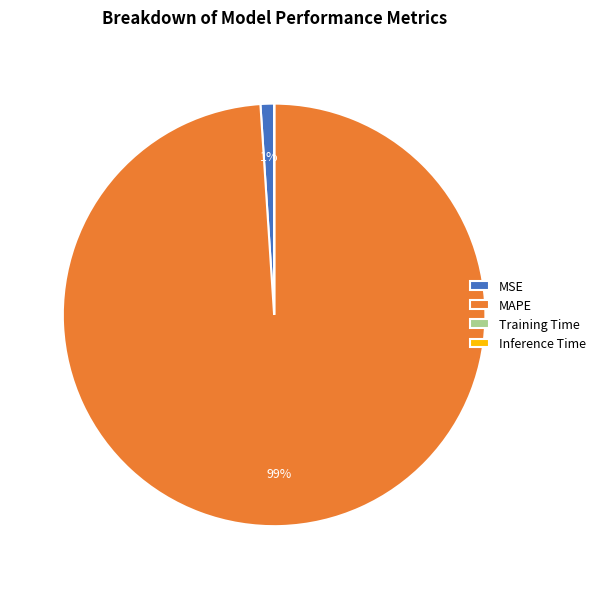

Which category has the biggest portion of the pie?

MAPE